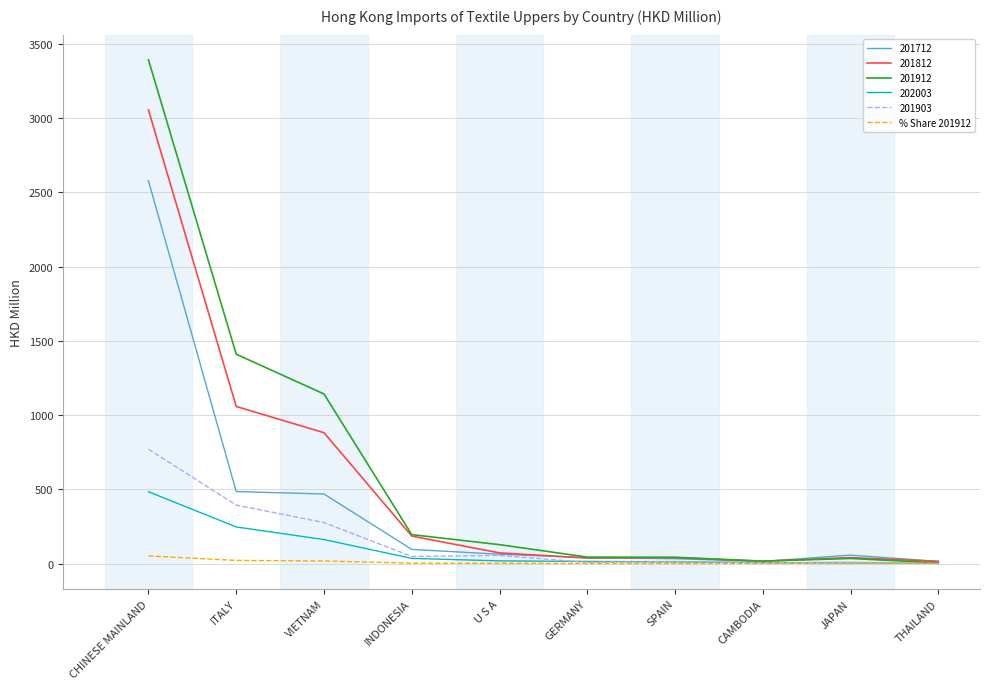

At which category is the sum across all series the highest?

CHINESE MAINLAND